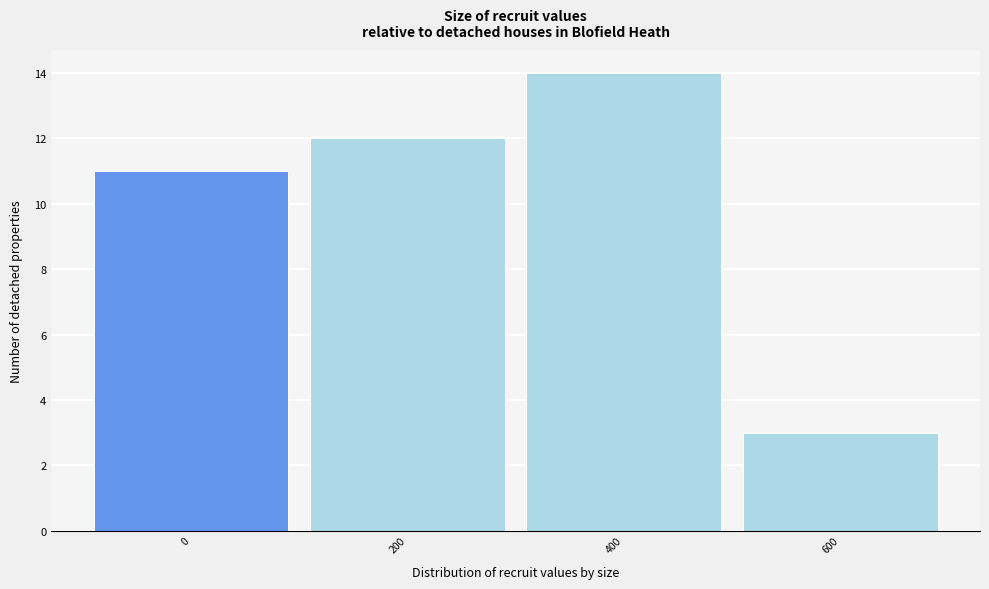

Reading left to right, what are all the values shown in this chart?

11	12	14	3